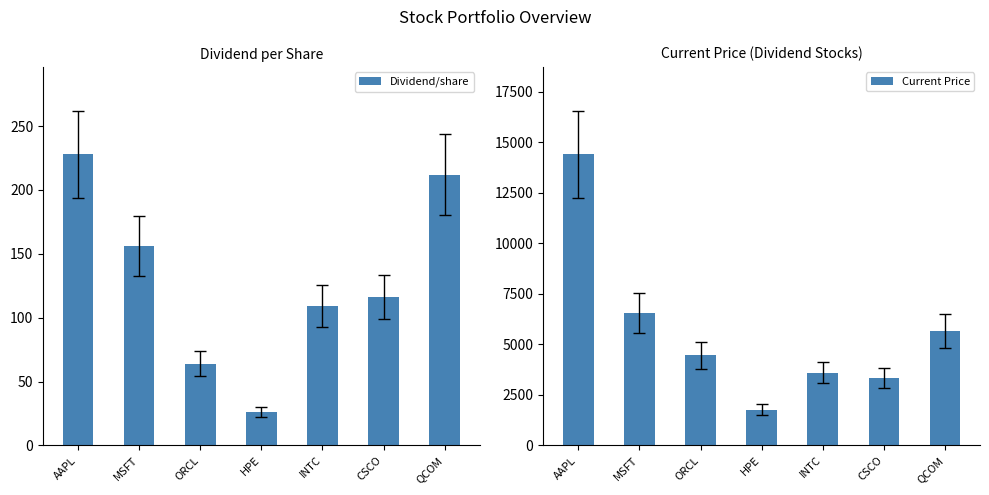

Reading left to right, transcribe all the data shown in this chart.

Dividend/share: AAPL=228	MSFT=156	ORCL=64	HPE=26	INTC=109	CSCO=116	QCOM=212
Current Price: AAPL=14413	MSFT=6557	ORCL=4456	HPE=1769	INTC=3607	CSCO=3324	QCOM=5648